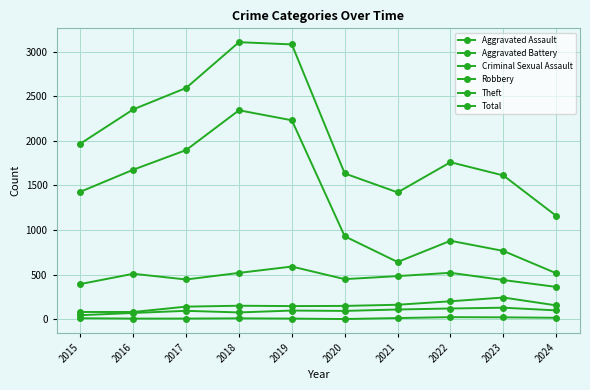

Does the chart have visible grid lines?

Yes